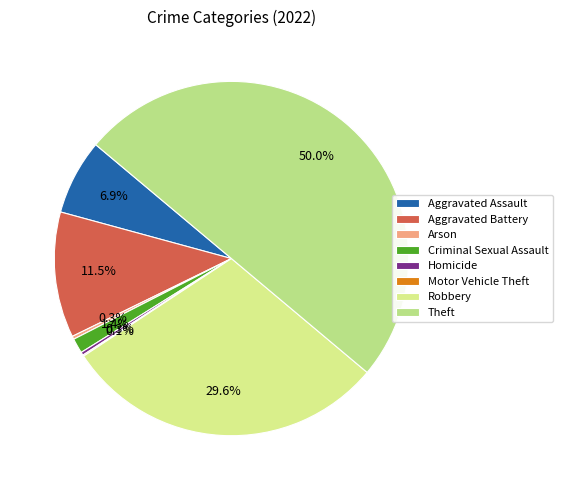

Do Aggravated Assault and Homicide together represent more than half of the pie?

No